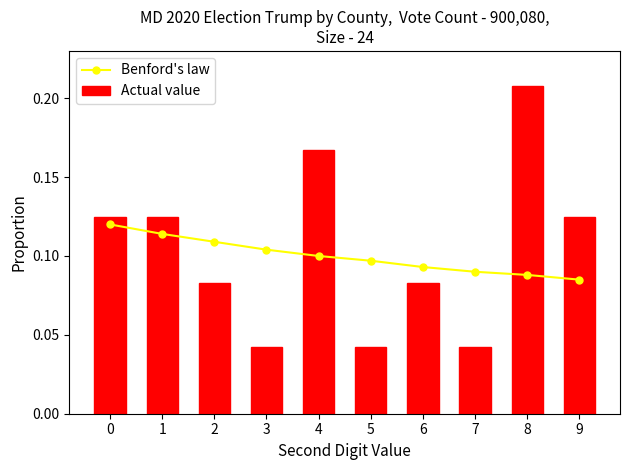

What is the minimum value for Benford's law?

0.1